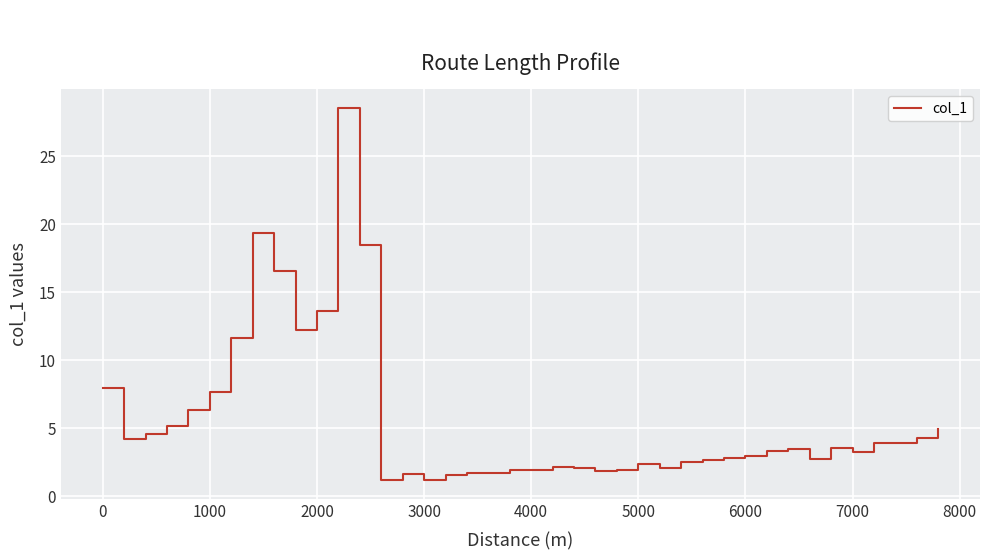

What is the smallest value displayed?

1.2